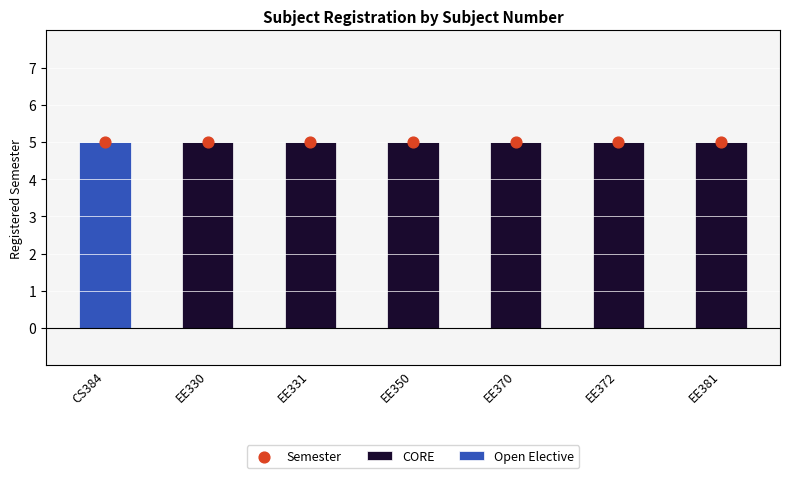

What is the total value across all series at EE370?

10